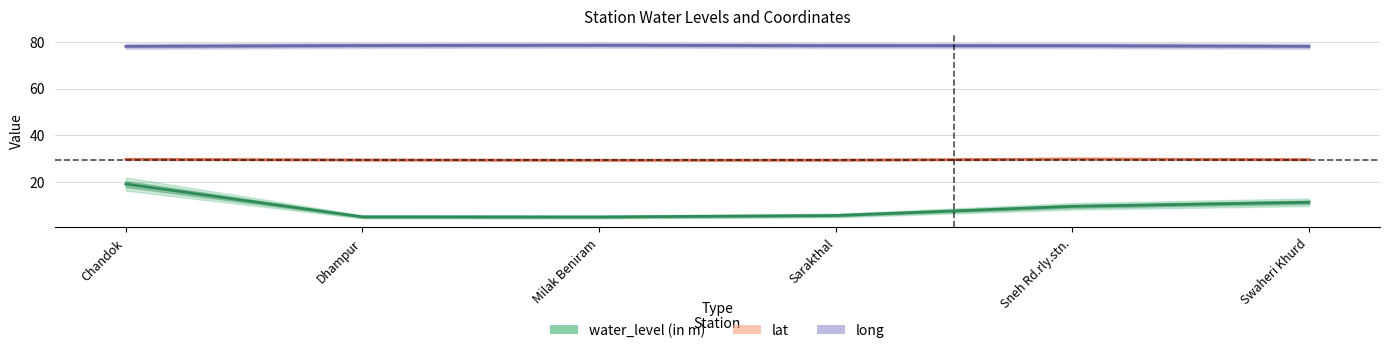

Between Dhampur and Sneh Rd.rly.stn., which is larger?

Sneh Rd.rly.stn.